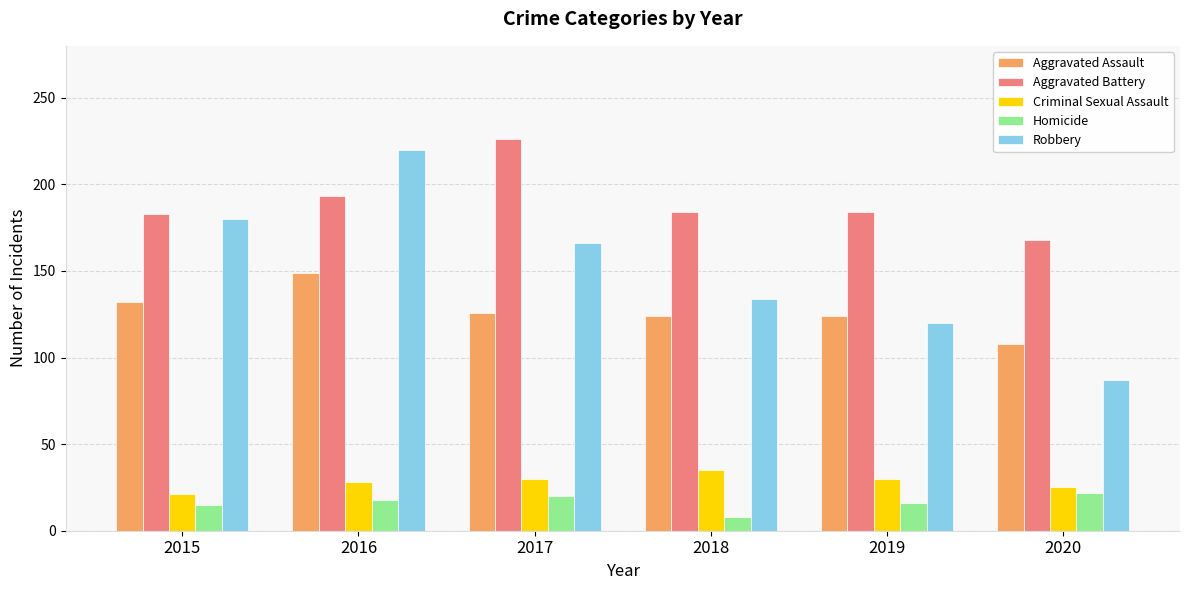

What is the difference between the highest and lowest values at 2017?

206